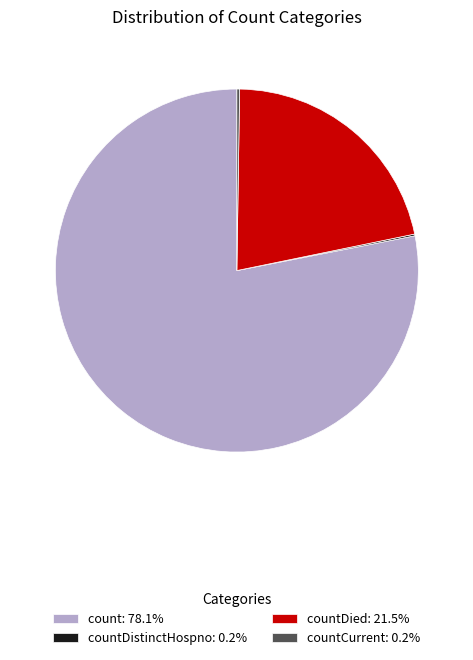

Does count: 78.1% account for over 50% of the chart?

Yes